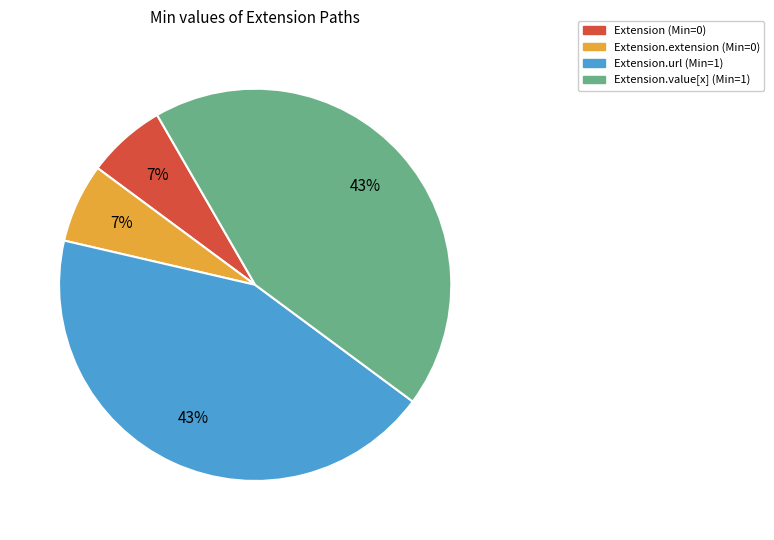

How many segments does this pie chart have?

4